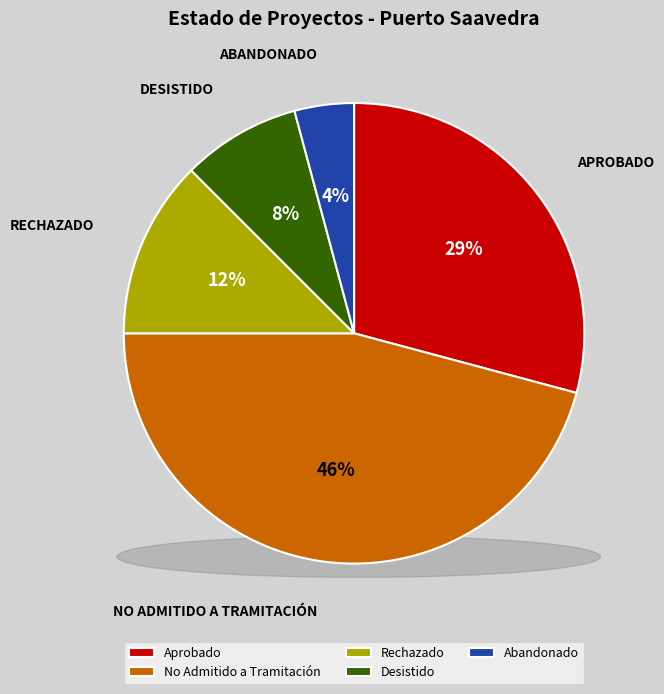

Count the number of slices in the pie.

5